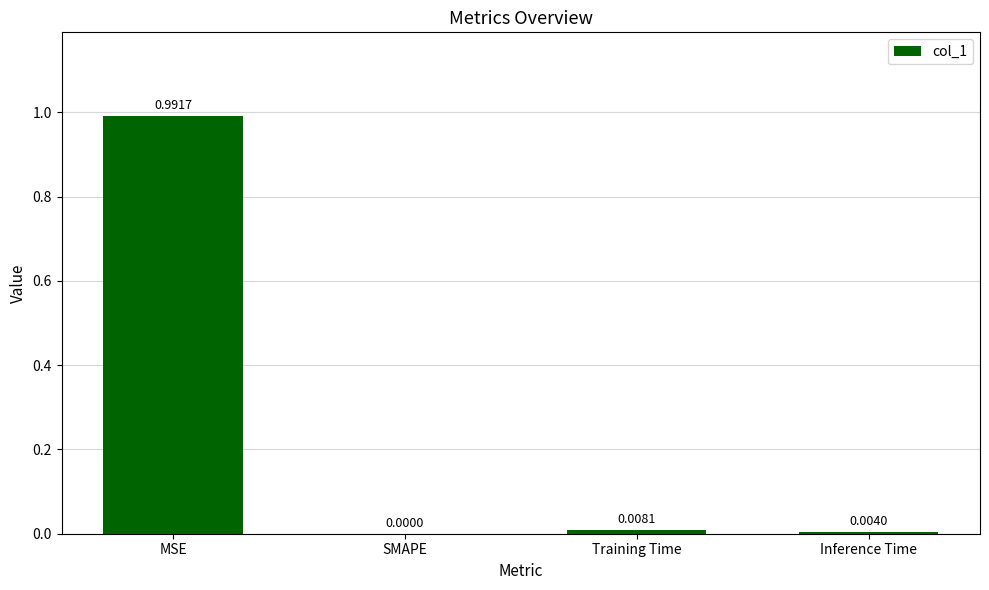

The value at Training Time is 0.0. True or false?

True